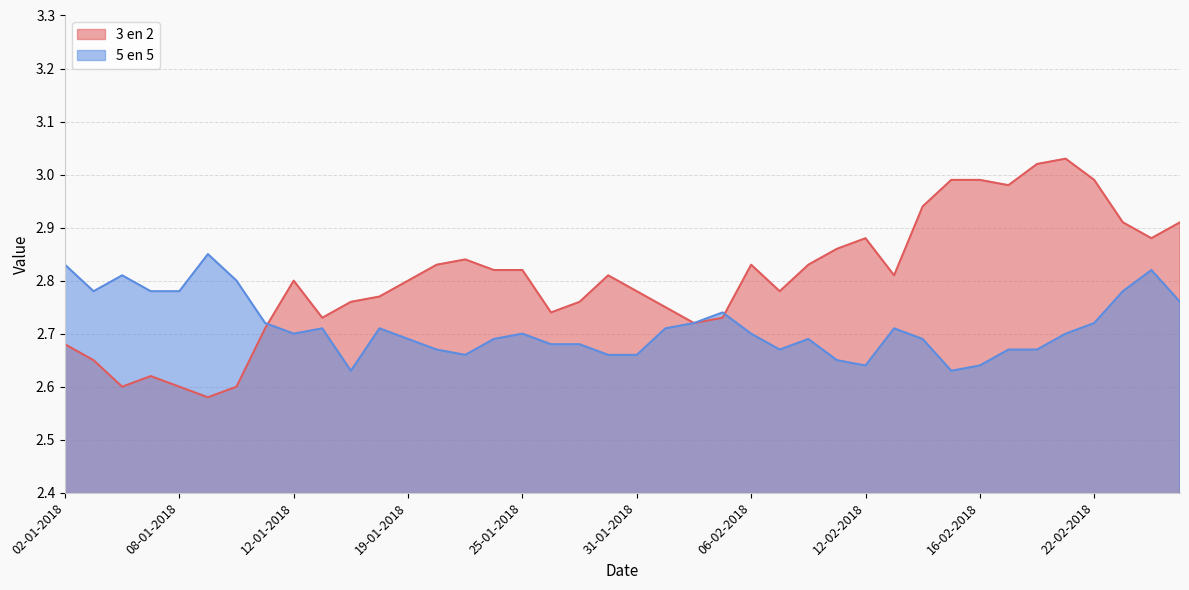

What are all the series names shown in the legend?

3 en 2, 5 en 5